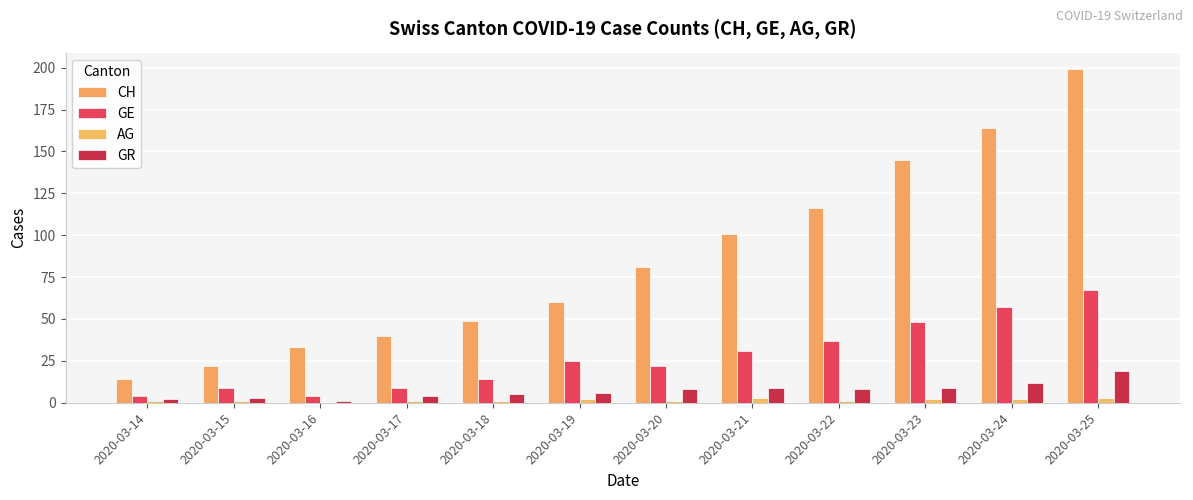

Is it true that AG equals 1 at 2020-03-23?

False